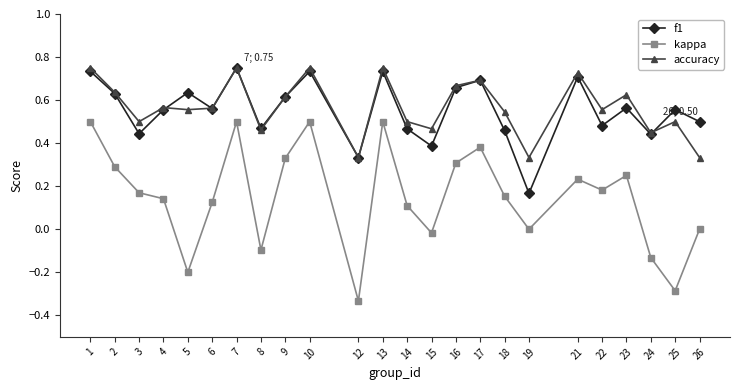

True or false: accuracy and kappa cross at least once.

False